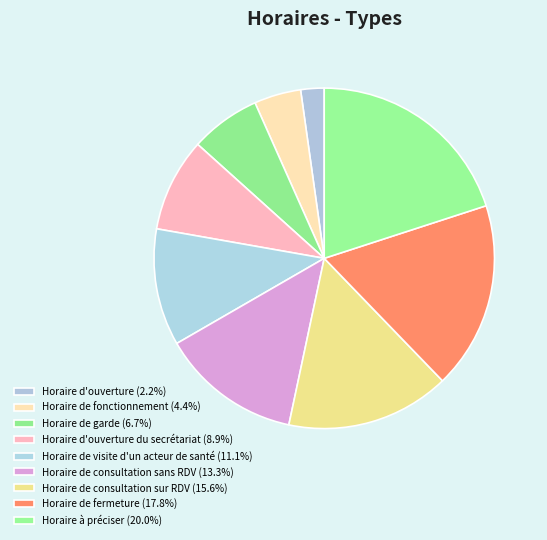

How many segments does this pie chart have?

9